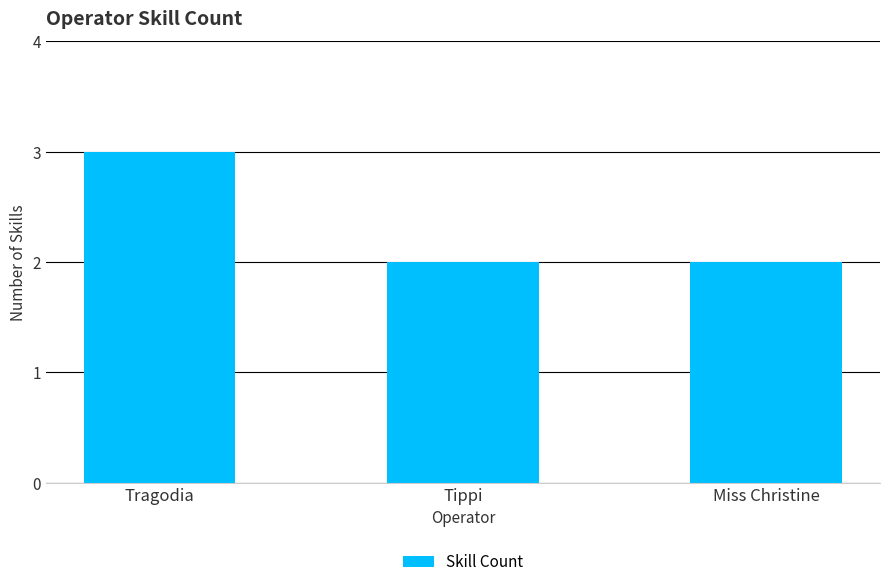

What is the sum of the values at Tragodia and Miss Christine?

5